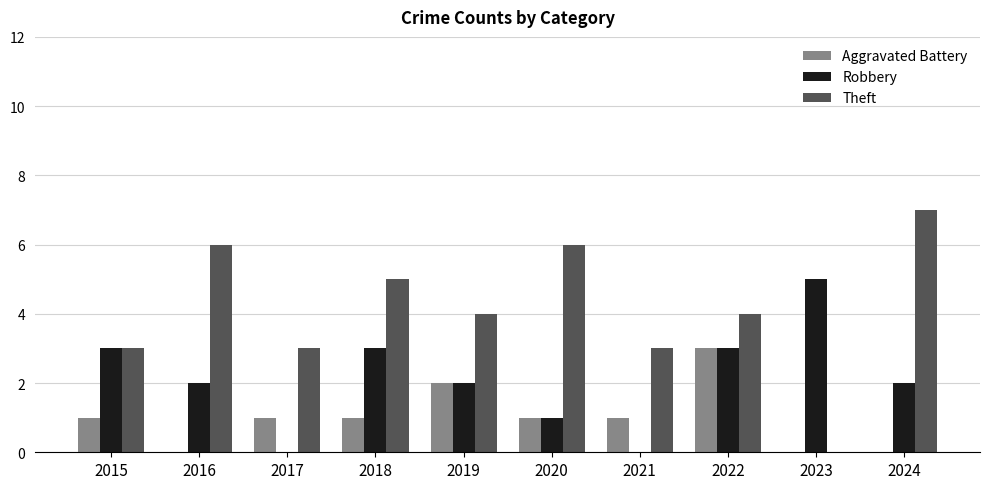

Which series has the largest total across all categories?

Theft